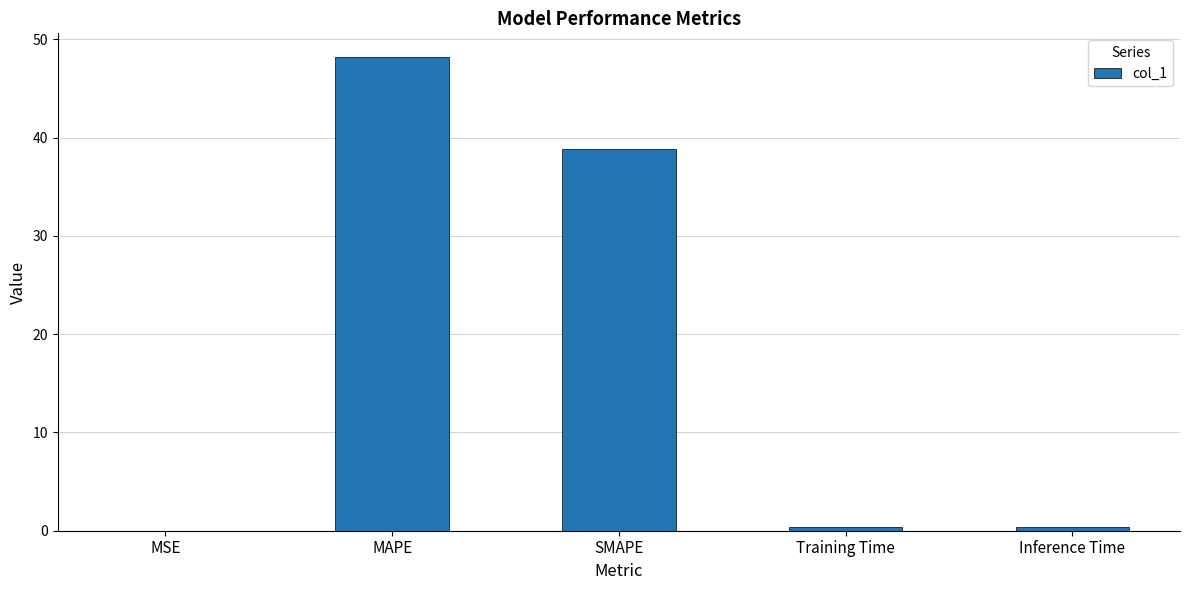

What is the sum of the values at Training Time and MSE?

0.4